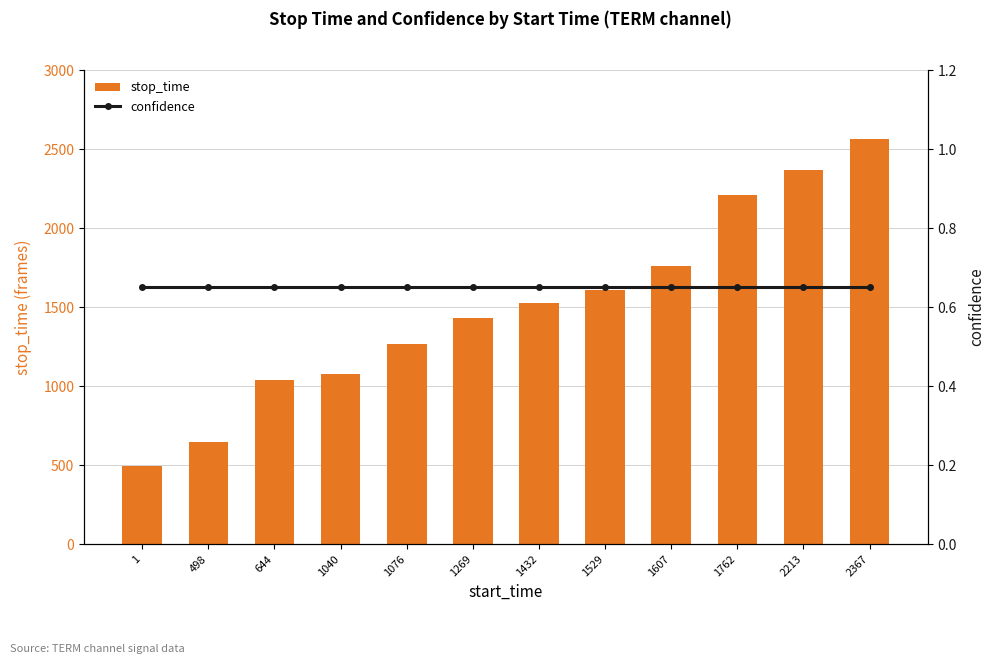

What is the approximate value of confidence at 498?

0.7